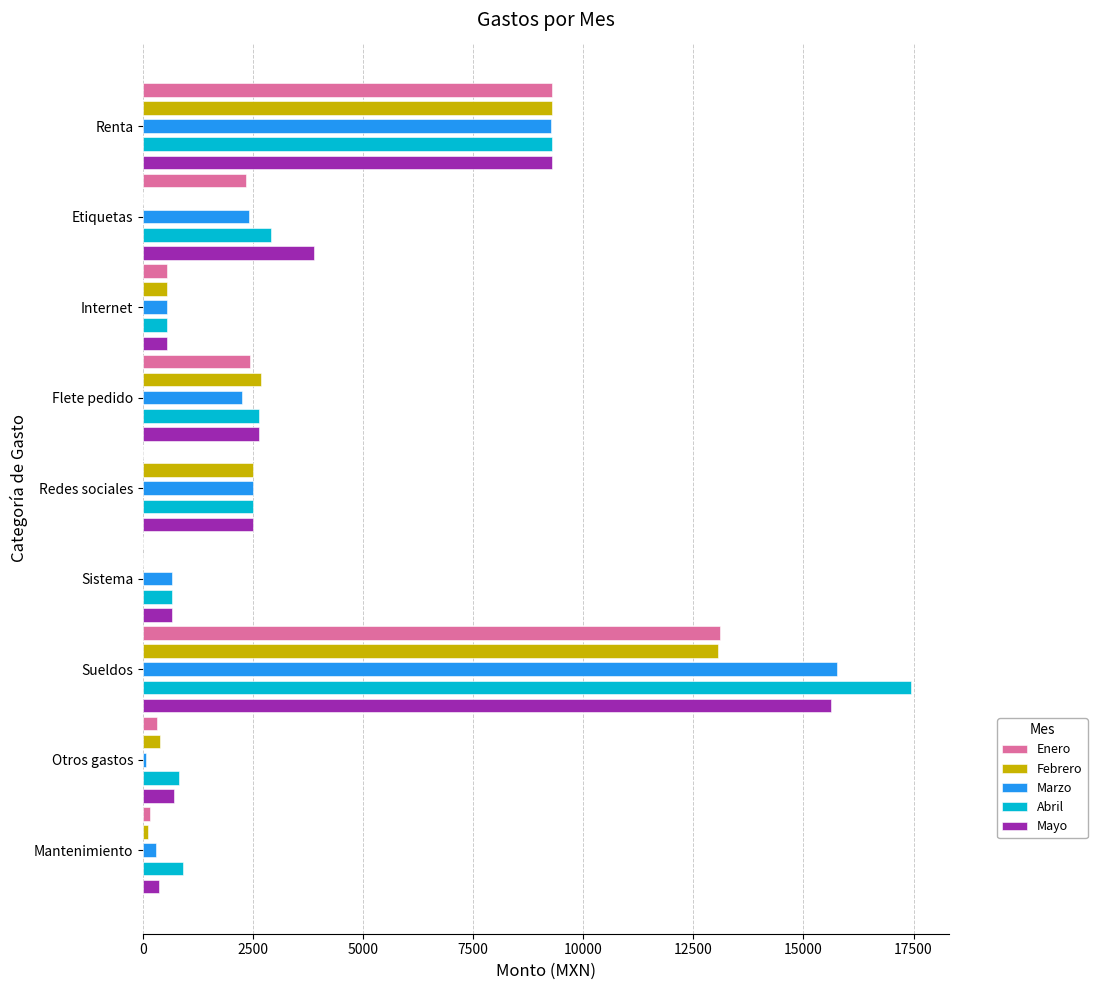

What is the sum of the Marzo values at Etiquetas and Sistema?

3058.4